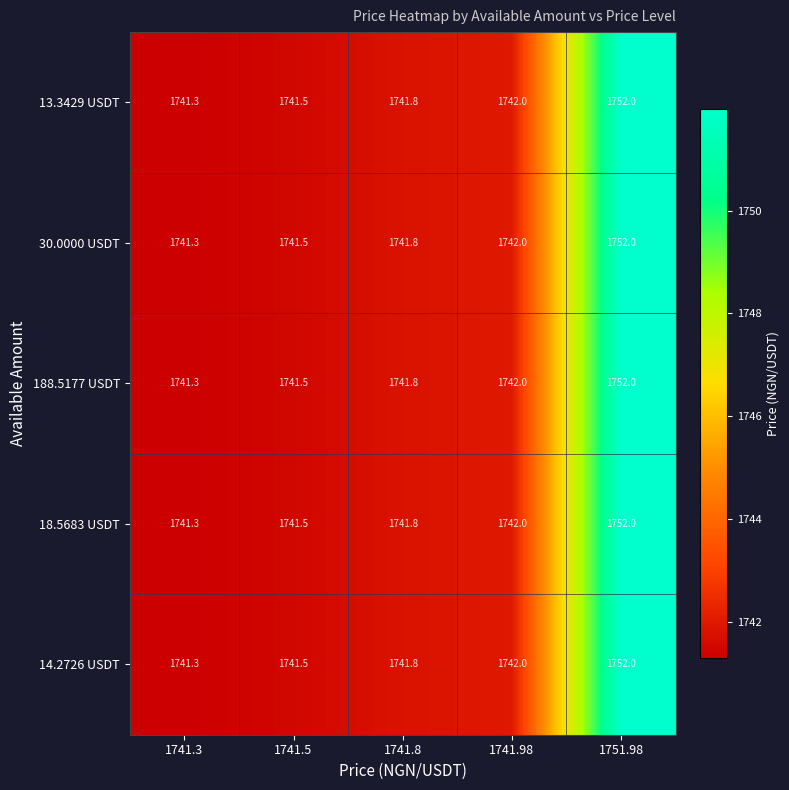

List the labels in order of 188.5177 USDT value, largest first.

1751.98, 1741.98, 1741.8, 1741.5, 1741.3